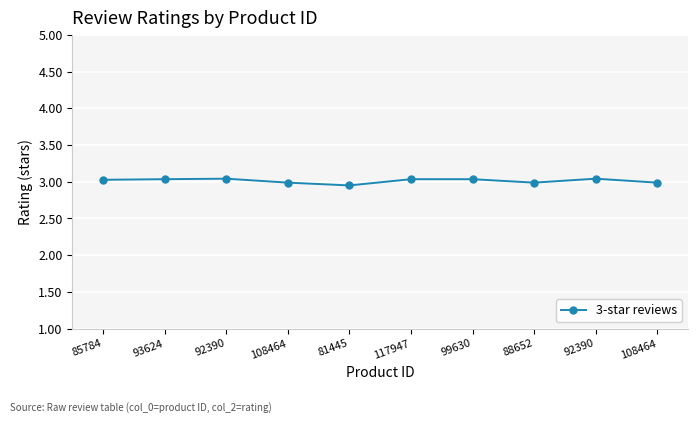

How many interior local valleys (lower than both neighbors) does the data have?

2